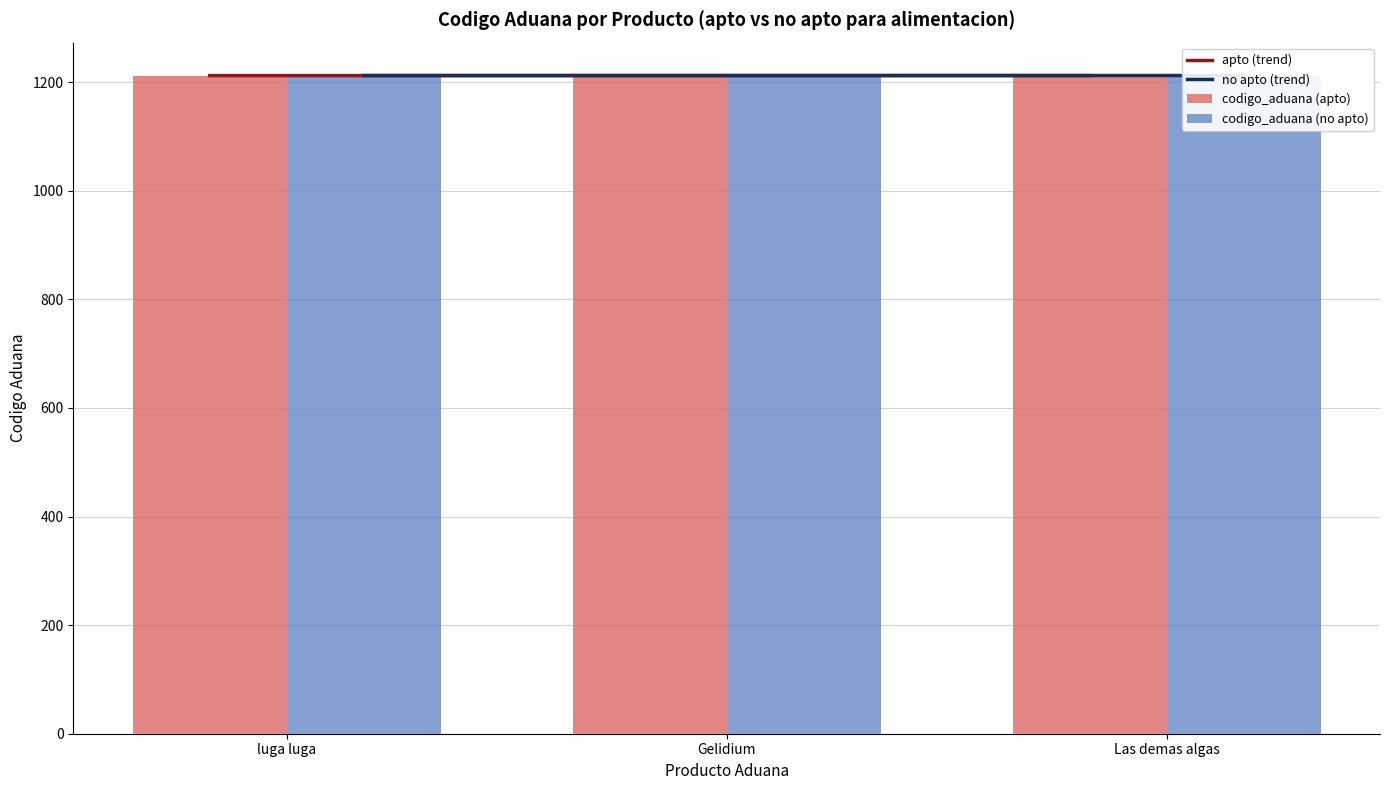

At which label is codigo_aduana (apto) closest to 1212?

Gelidium